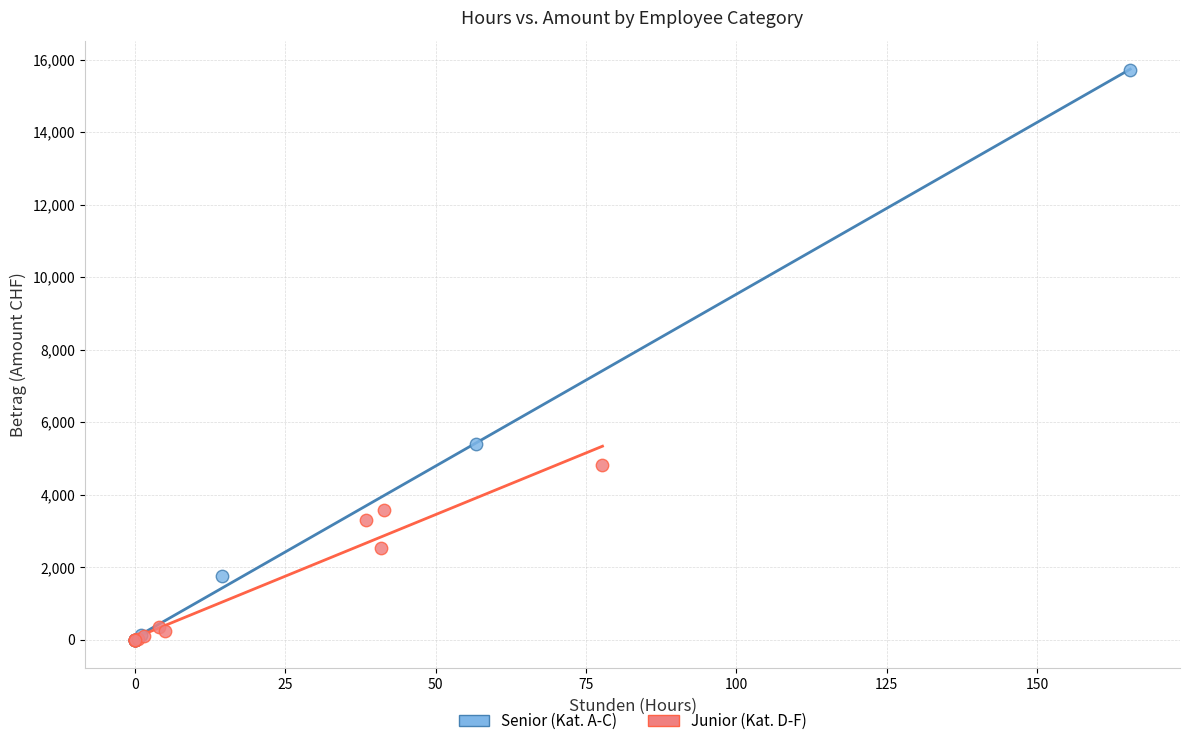

Which series contains the highest Y value?

Senior (Kat. A-C)